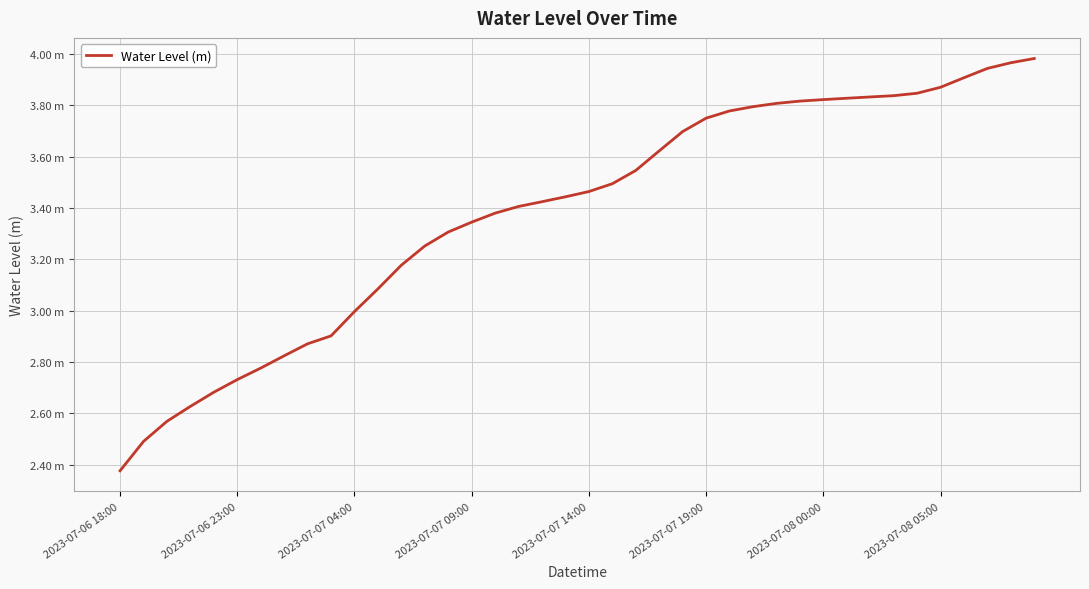

Reading right to left, list all the values displayed in this chart.

4.0	4.0	3.9	3.9	3.9	3.8	3.8	3.8	3.8	3.8	3.8	3.8	3.8	3.8	3.7	3.7	3.6	3.5	3.5	3.5	3.4	3.4	3.4	3.4	3.3	3.3	3.3	3.2	3.1	3.0	2.9	2.9	2.8	2.8	2.7	2.7	2.6	2.6	2.5	2.4